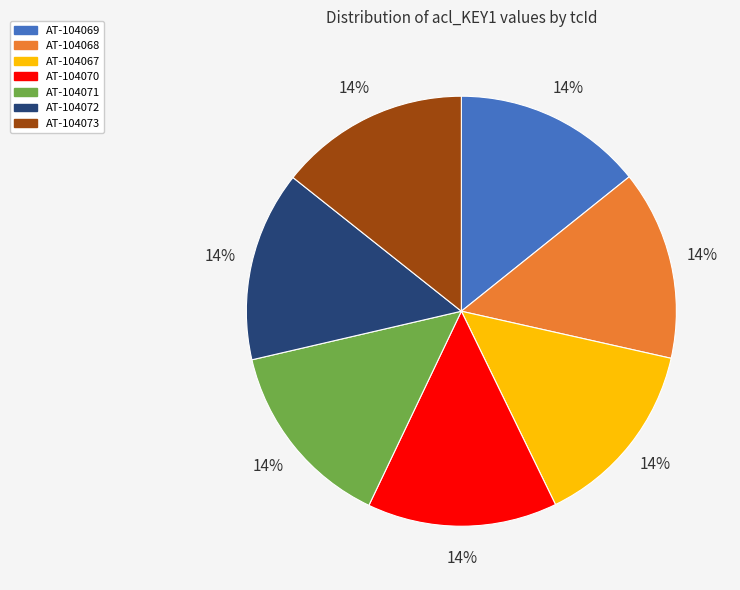

Count the number of slices in the pie.

7